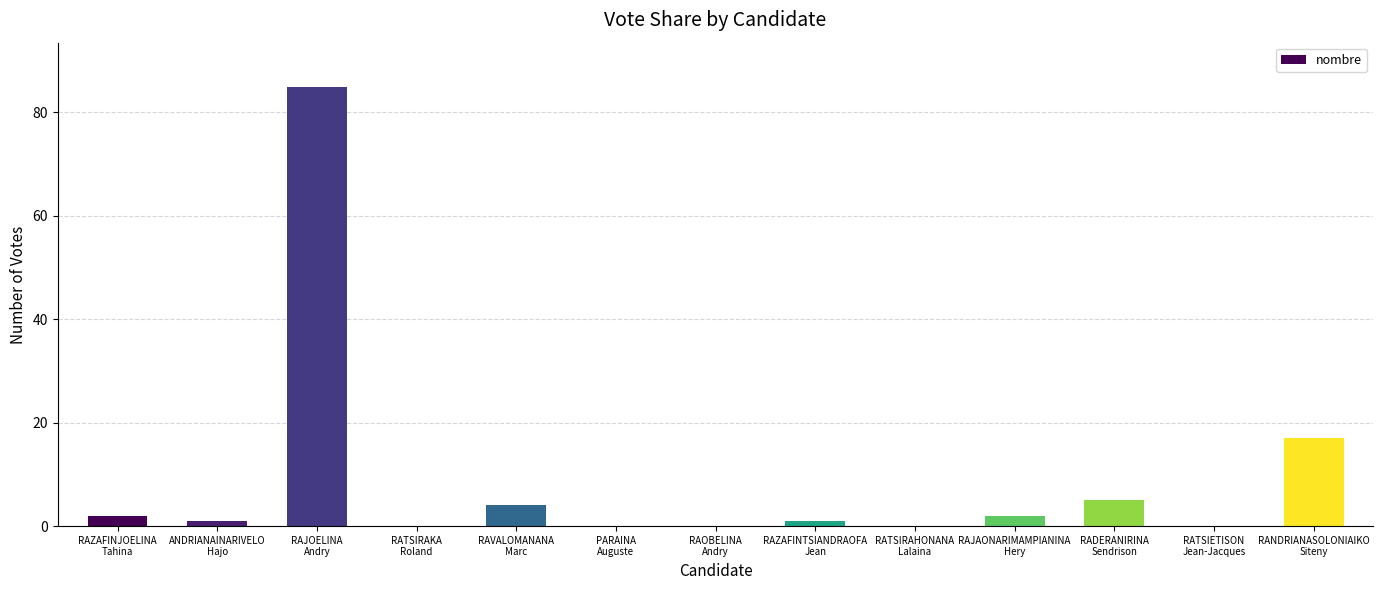

Reading left to right, transcribe all the data shown in this chart.

2	1	85	0	4	0	0	1	0	2	5	0	17